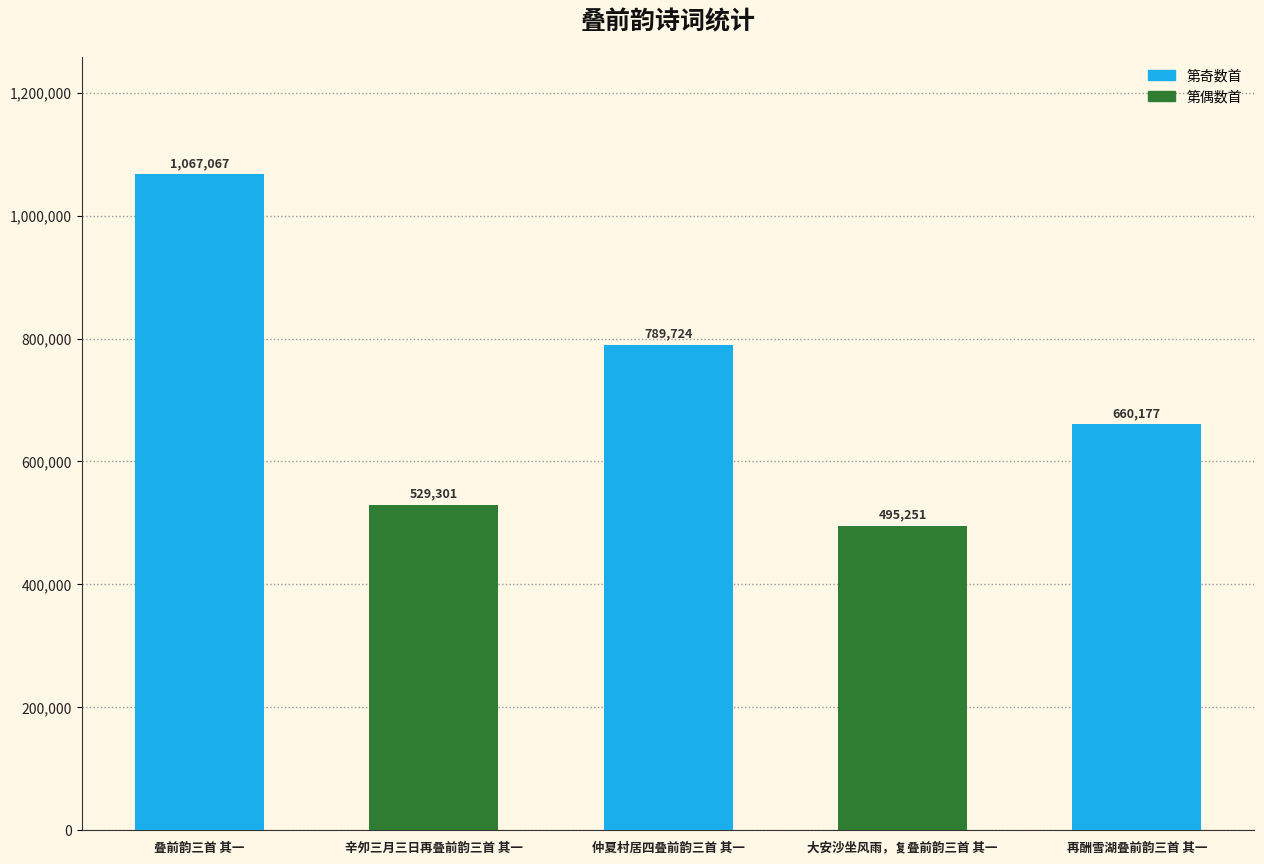

True or false: the data shows 495251 at 大安沙坐风雨，复叠前韵三首 其一.

True